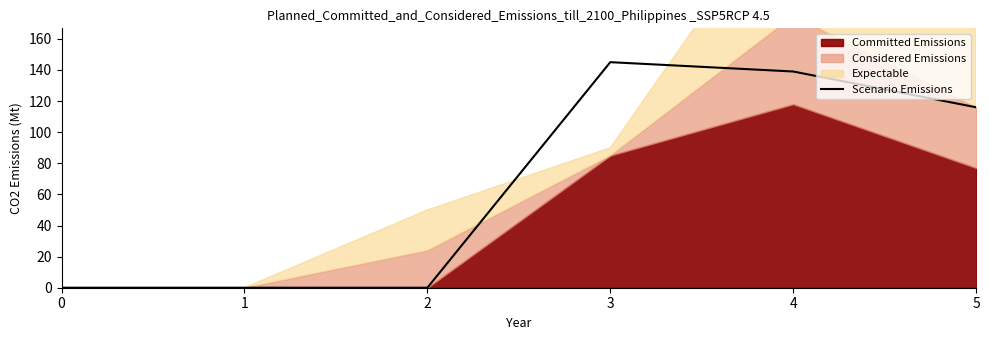

How many lines are shown in the chart?

1